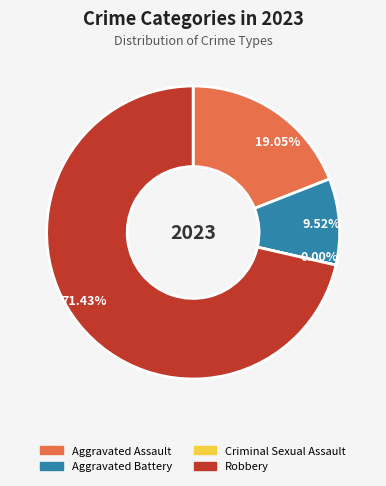

True or false: Aggravated Assault accounts for 26% of the total.

False